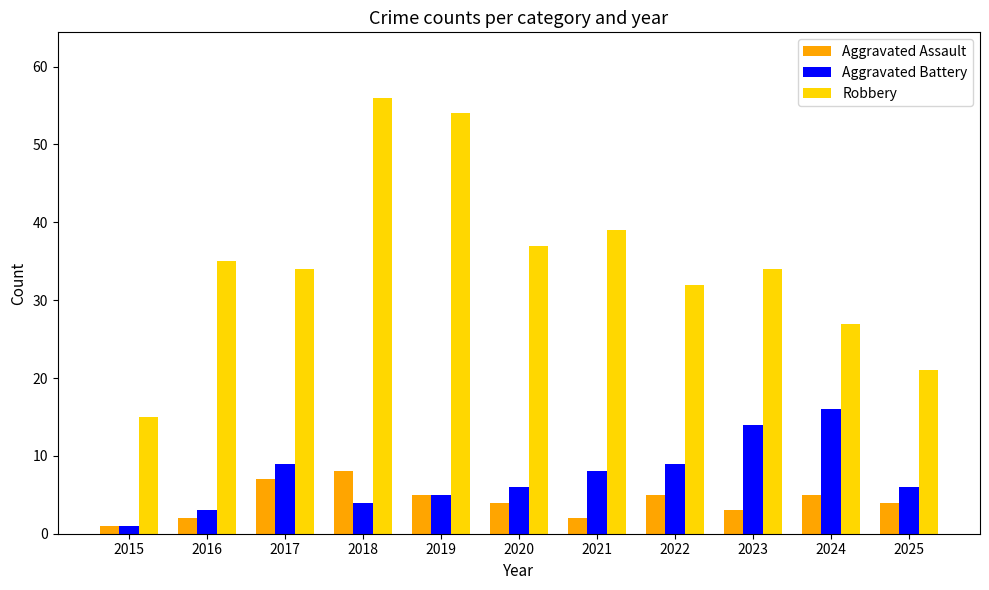

The Robbery series shows 56 at 2022. True or false?

False